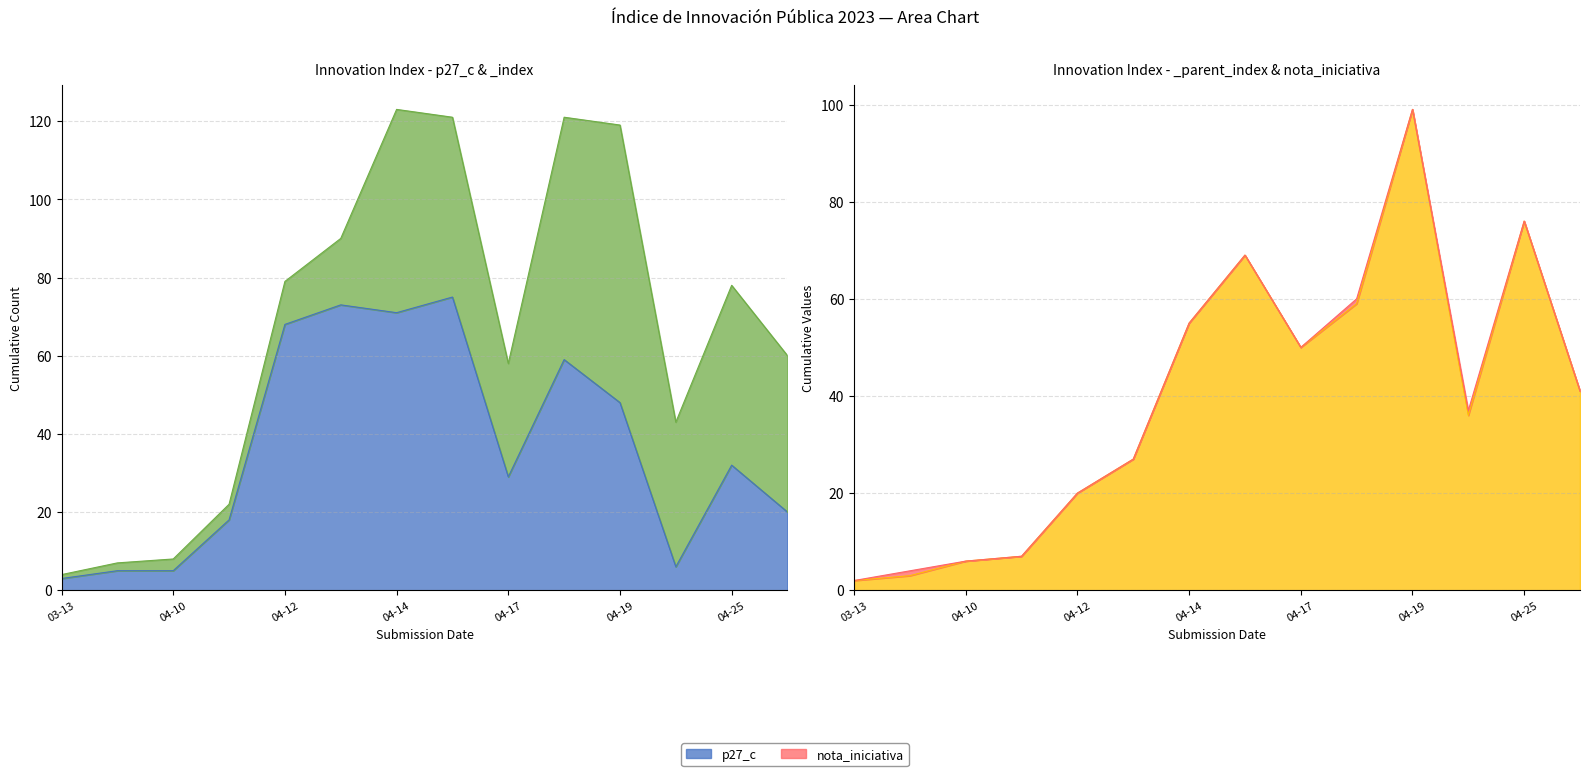

Read the _parent_index value at 2023-03-28, to the nearest 5.

5